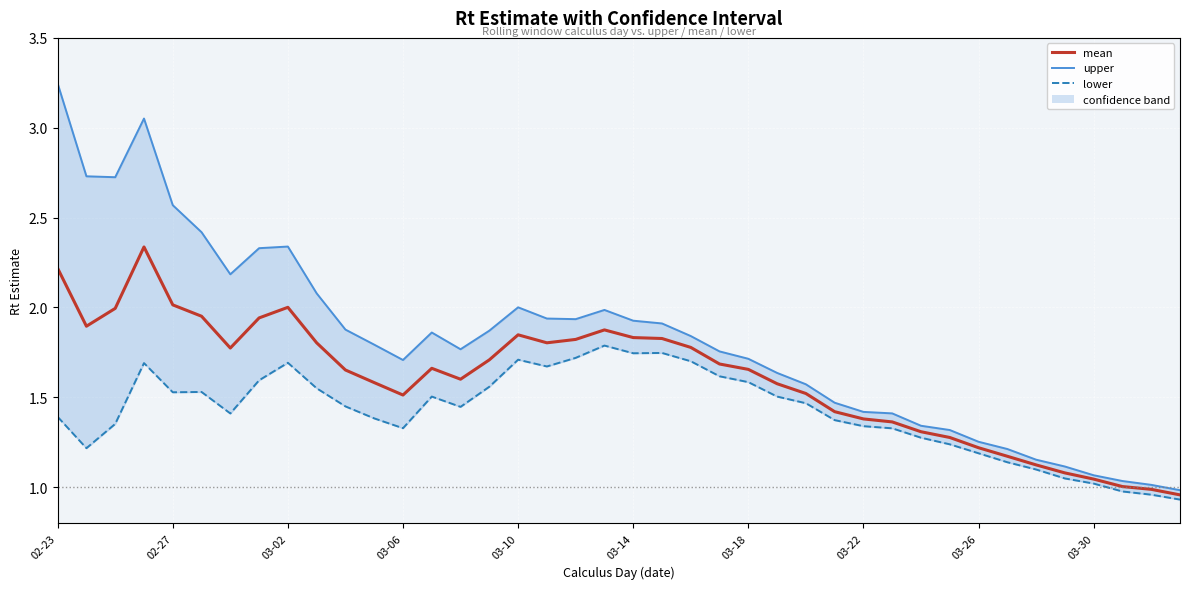

Is it true that upper equals 1.1 at 03-30?

True